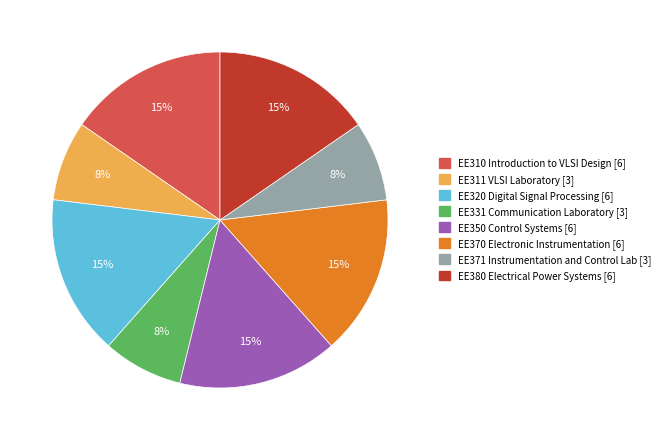

To the nearest percent, what is the combined percentage of EE331 Communication Laboratory and EE350 Control Systems?

23%